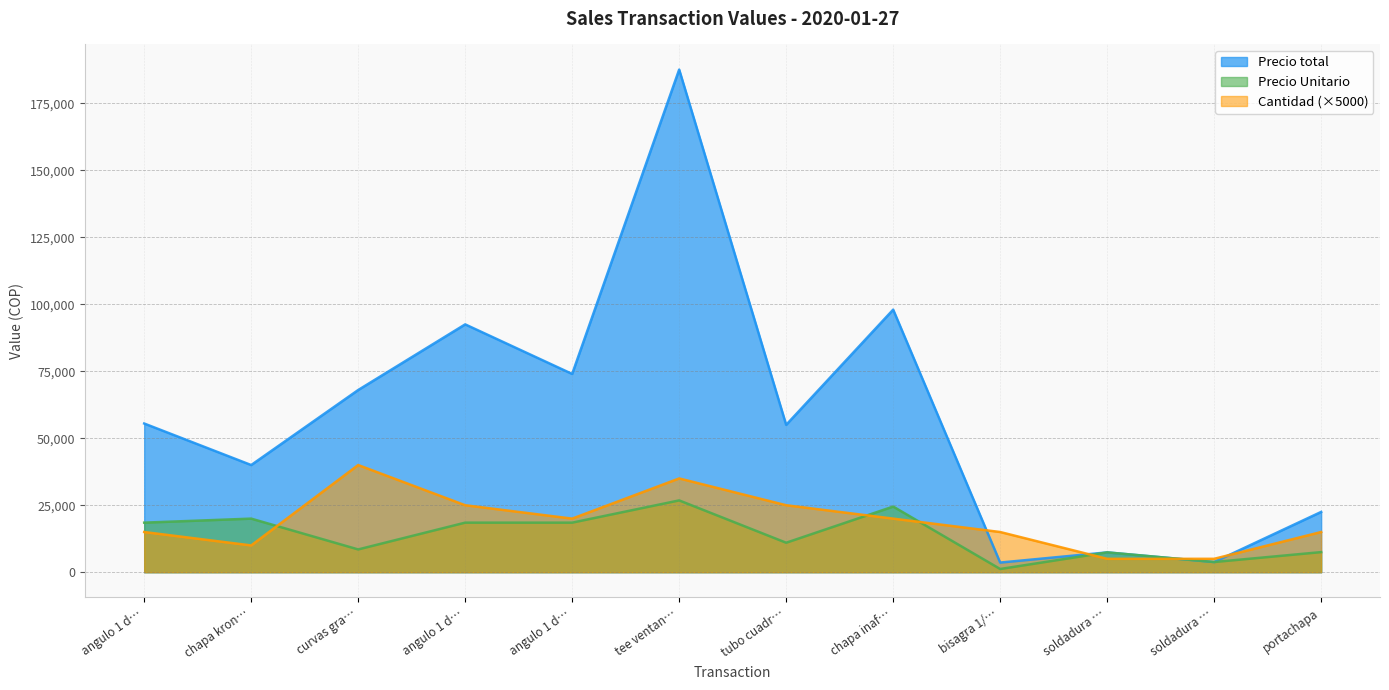

What is the sum of all Precio total values?

707900